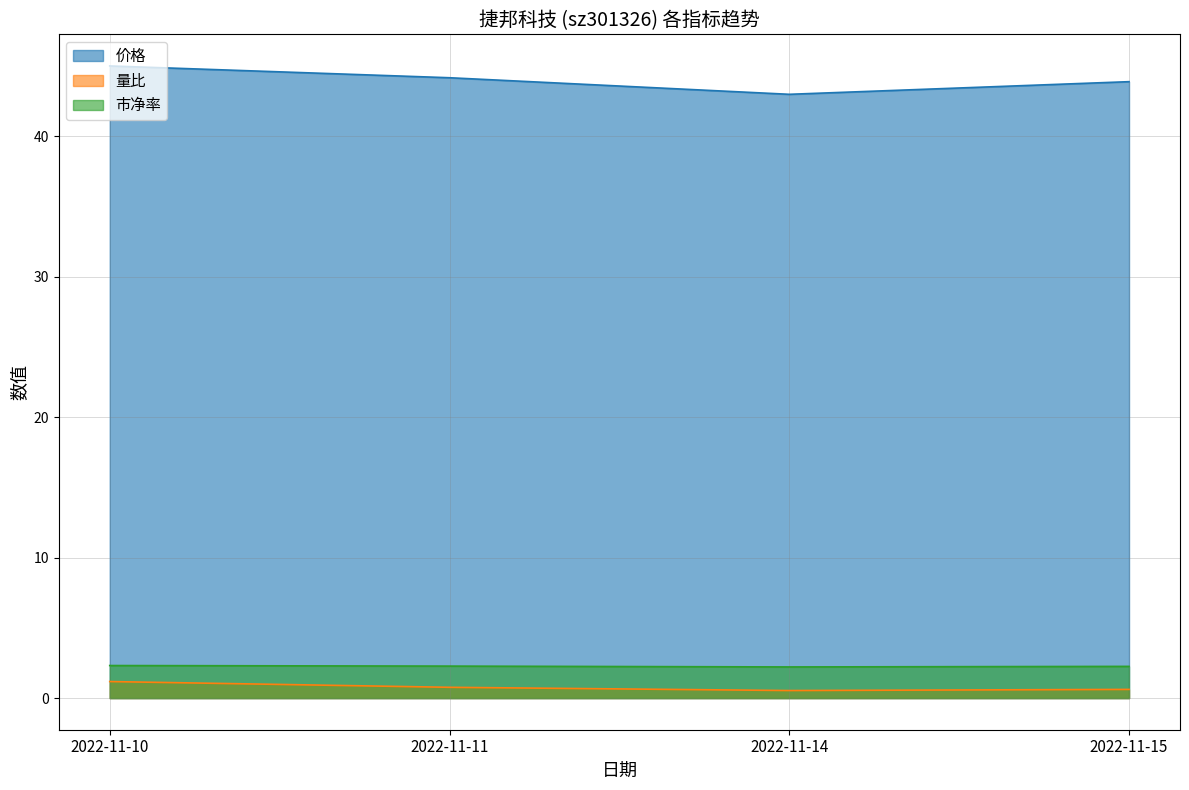

The 量比 series shows 0.5 at 2022-11-14. True or false?

True